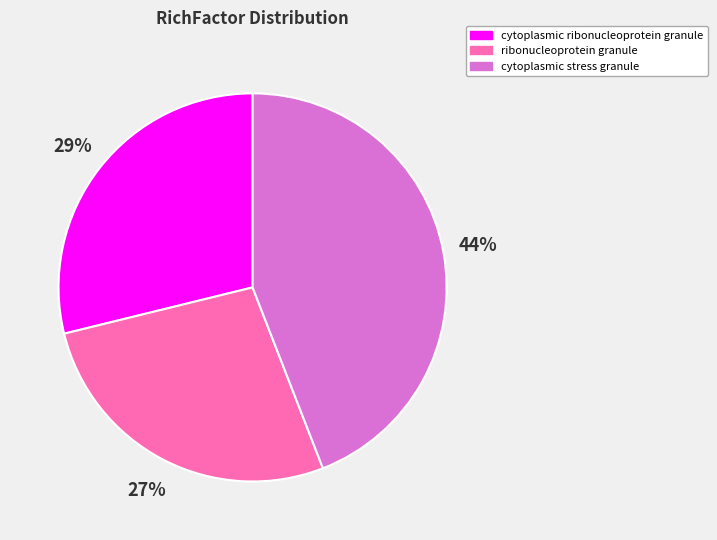

To the nearest percent, what is the average slice percentage?

33%